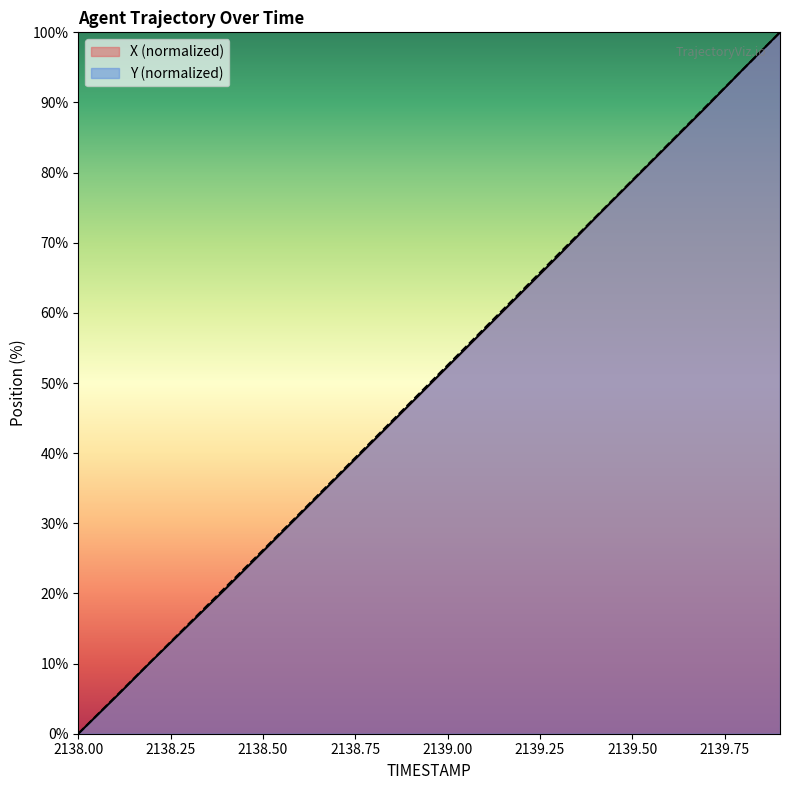

Which category has the lowest value in the Y series?

2138.0